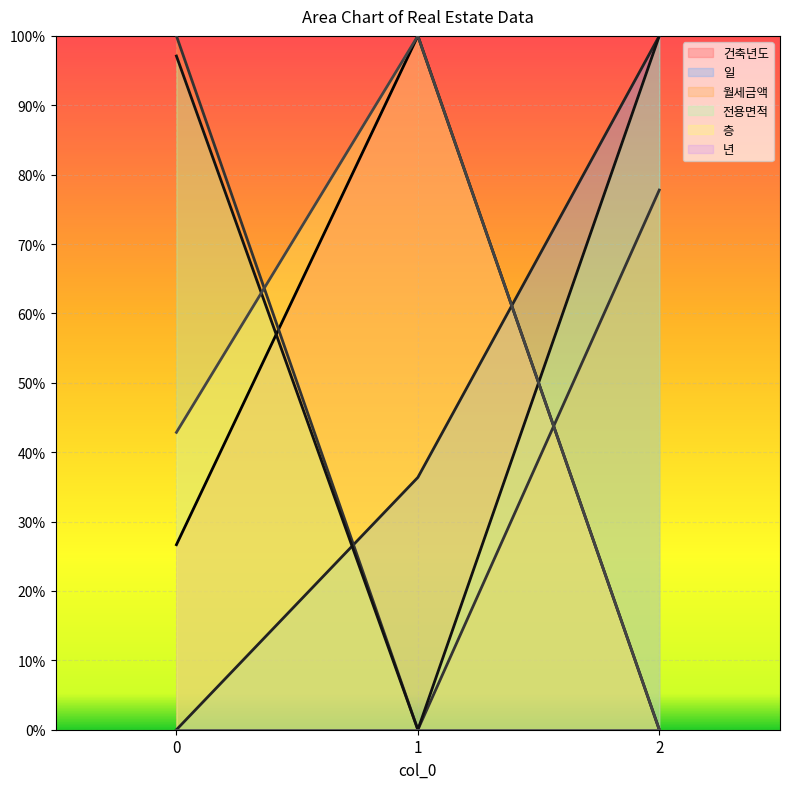

Is it true that 월세금액 equals 77.8 at 2?

True